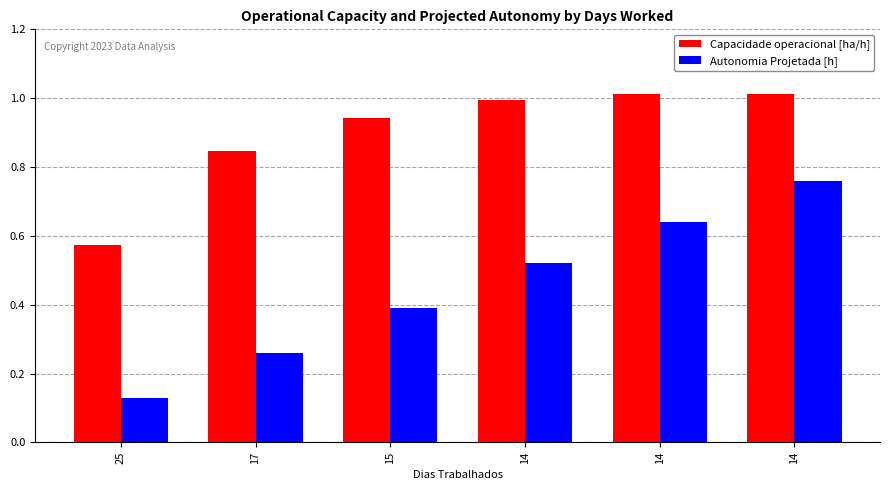

Count the Autonomia Projetada [h] values in the range 0 to 1.

6